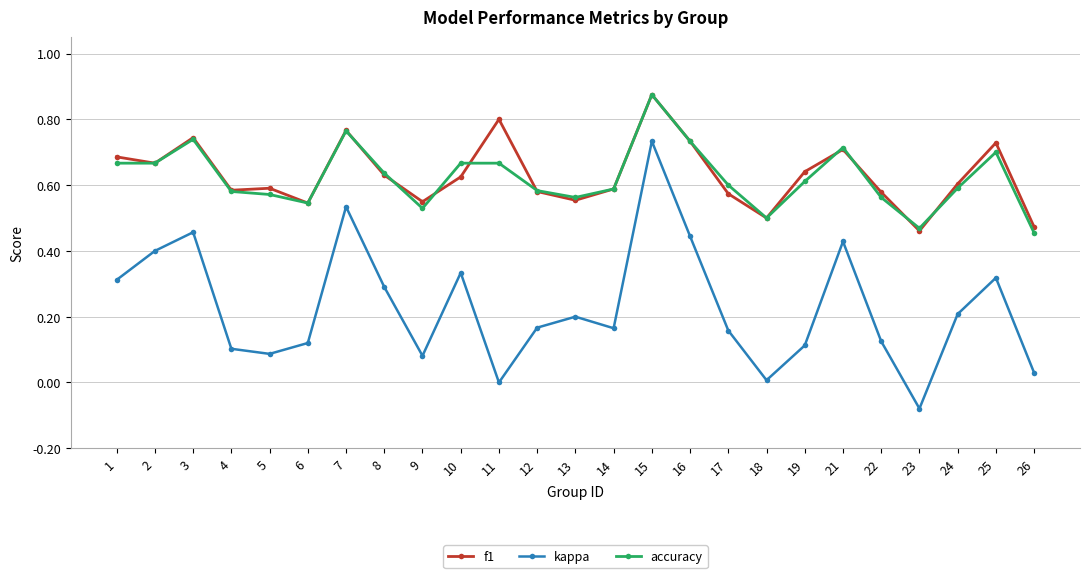

True or false: kappa and f1 cross at least once.

False